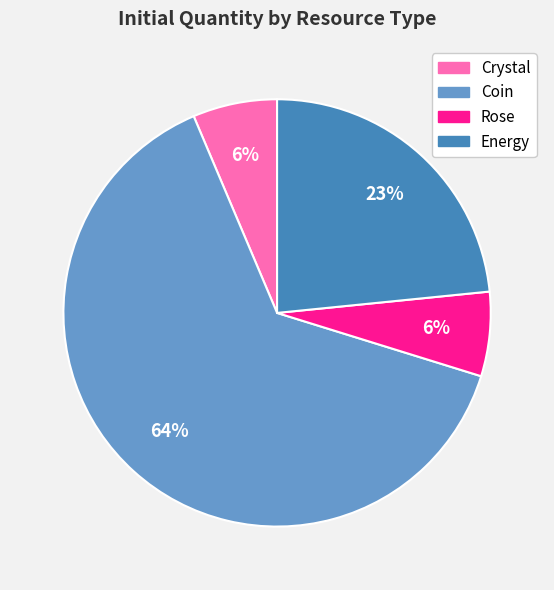

Which category has the biggest portion of the pie?

Coin